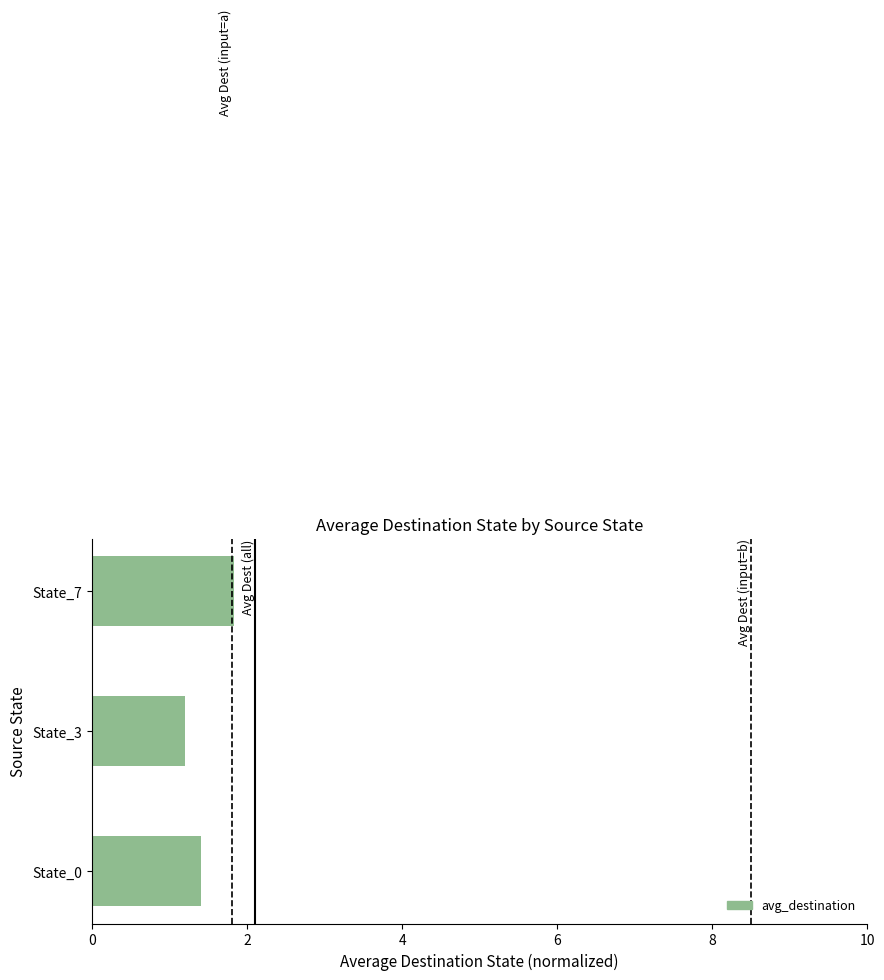

Reading bottom to top, extract all data points from this chart.

State_0=1.4	State_3=1.2	State_7=1.8